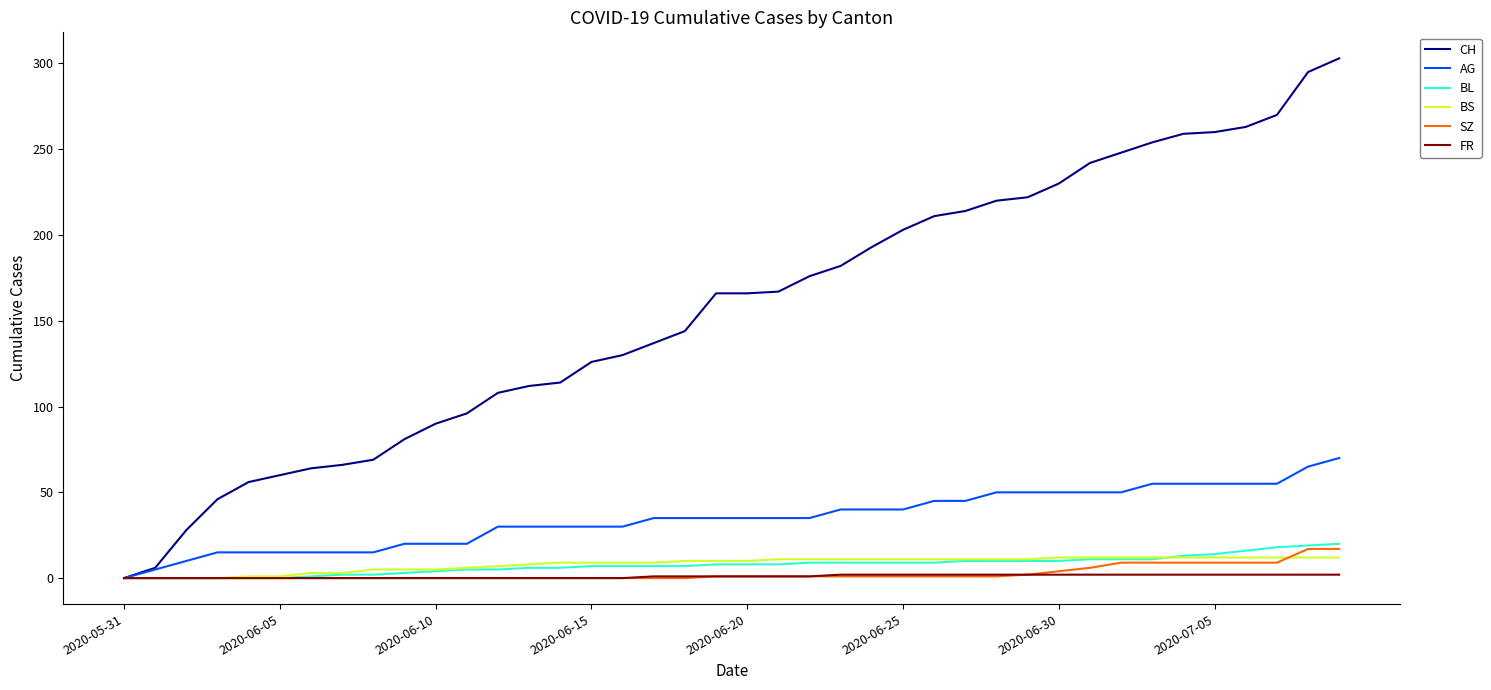

True or false: SZ and BS cross at least once.

True